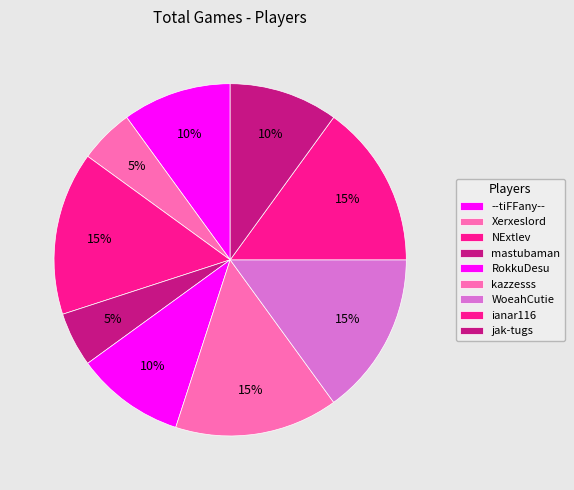

Combined, what portion of the pie is mastubaman and NExtlev?

20.0%